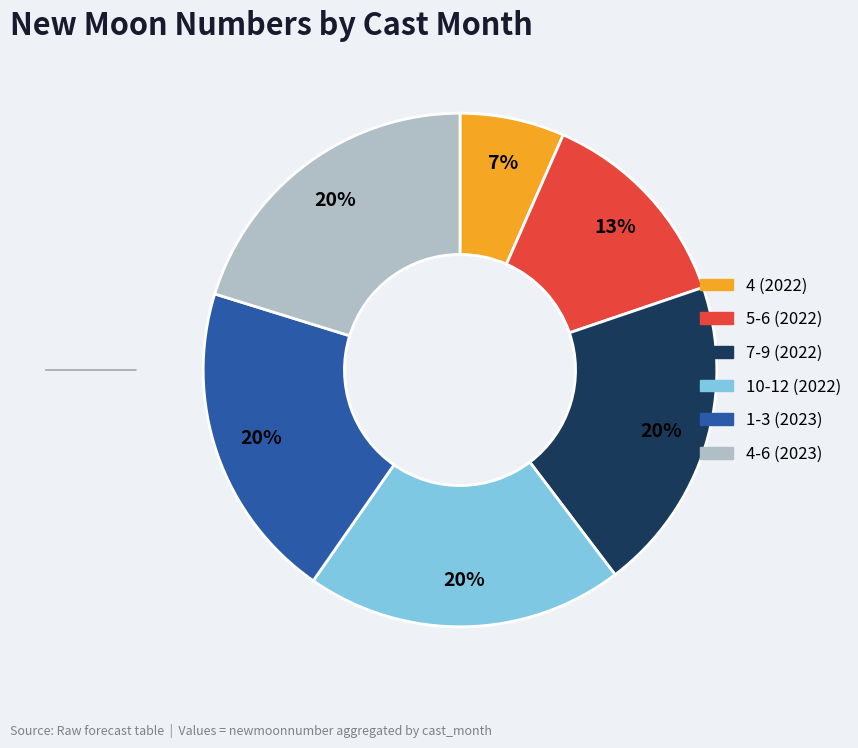

To the nearest percent, what is the average slice percentage?

17%